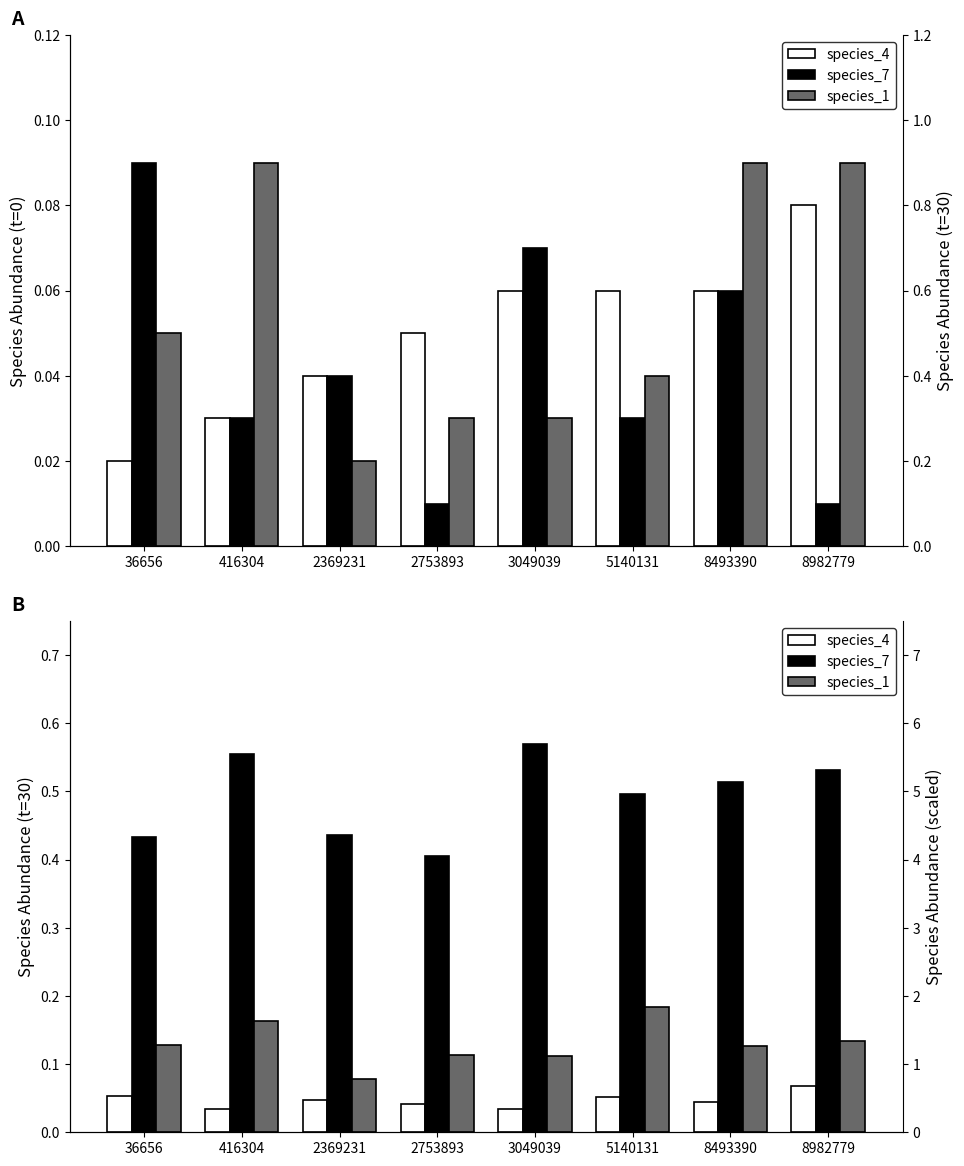

Is it true that species_1 equals 0.1 at 3049039?

True